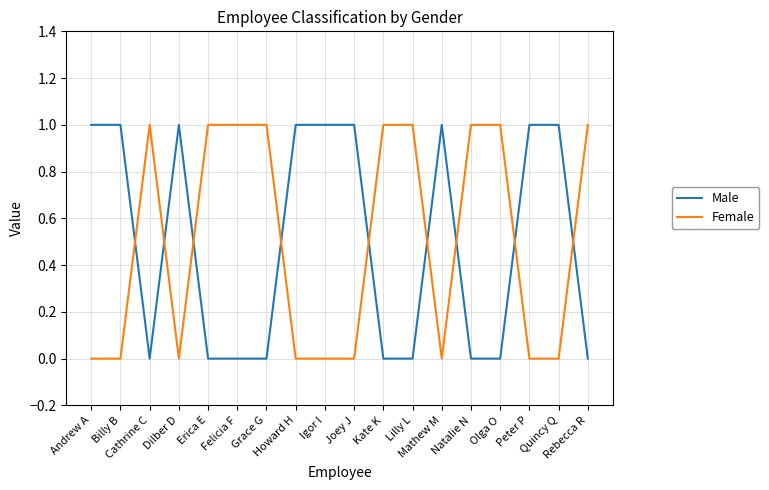

Reading left to right, list all the values displayed in this chart.

Male: 1	1	0	1	0	0	0	1	1	1	0	0	1	0	0	1	1	0
Female: 0	0	1	0	1	1	1	0	0	0	1	1	0	1	1	0	0	1